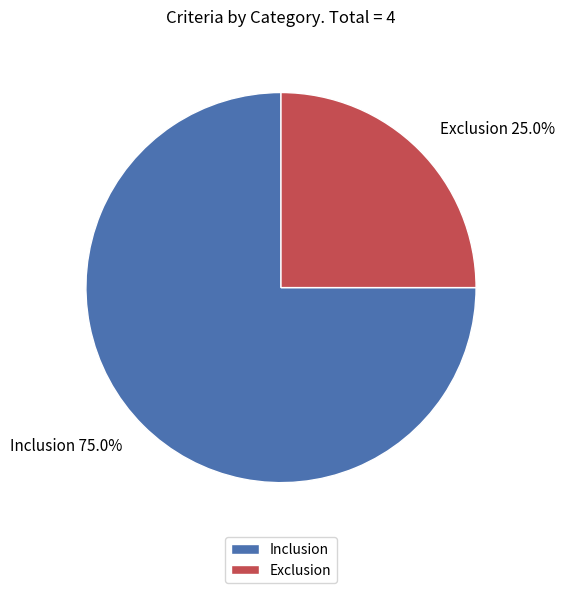

To the nearest percent, what is the combined percentage of Exclusion and Inclusion?

100%